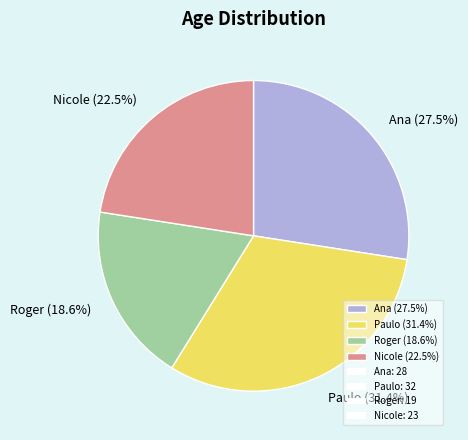

To the nearest percent, what is the difference between the Paulo and Roger slice percentages?

13%